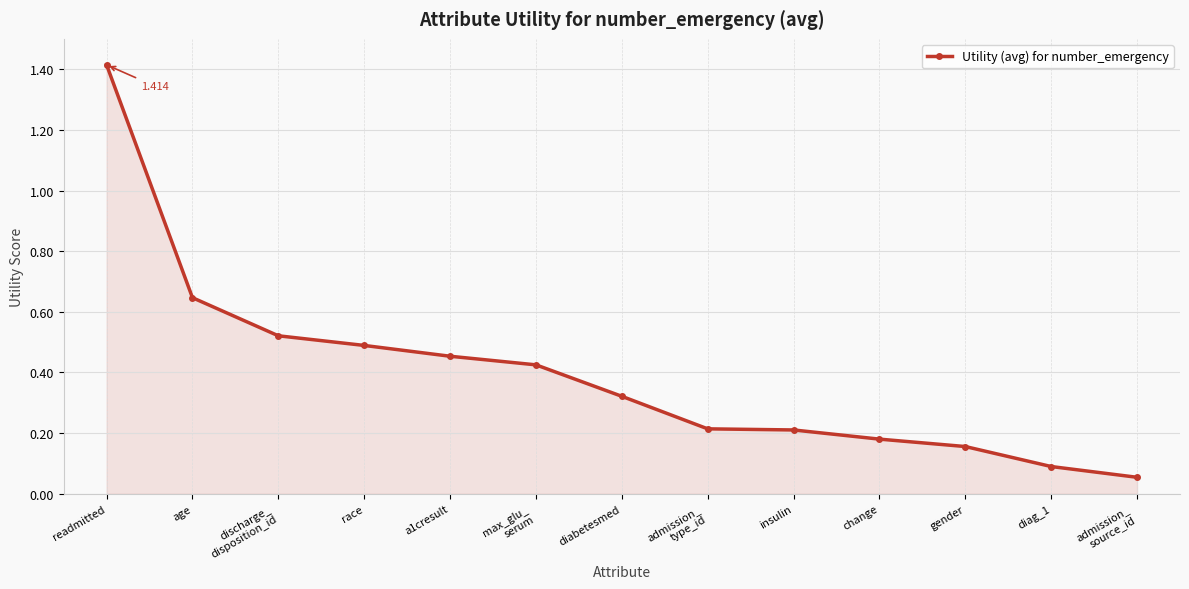

What is the change in value from discharge_
disposition_id to change?

-0.3